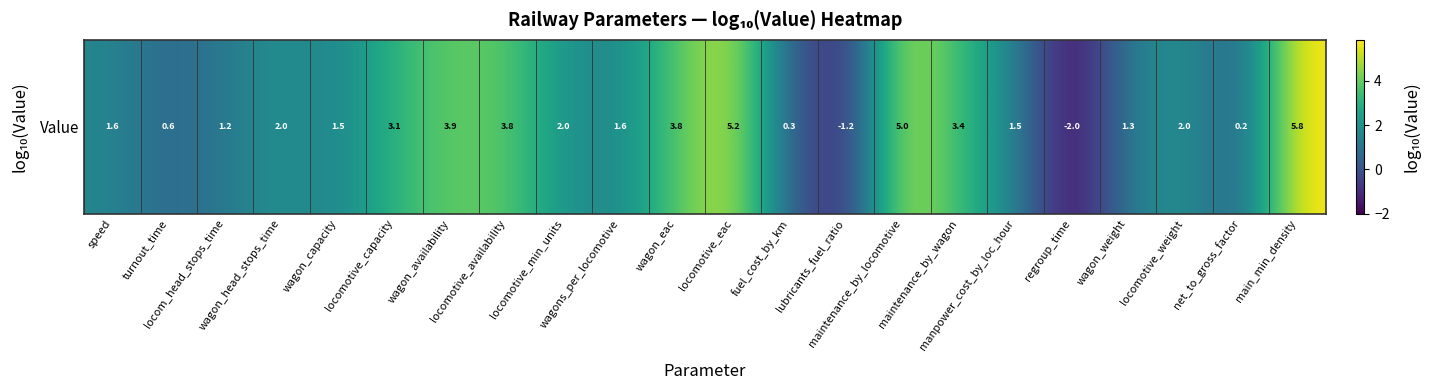

Is it true that the value at turnout_time is 0.6?

True